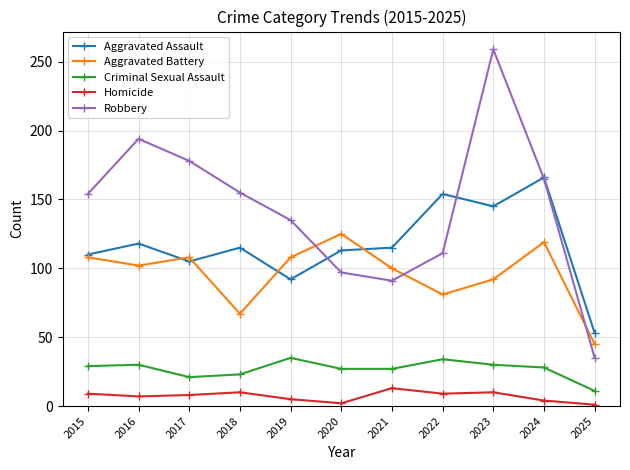

True or false: Homicide and Robbery cross at least once.

False